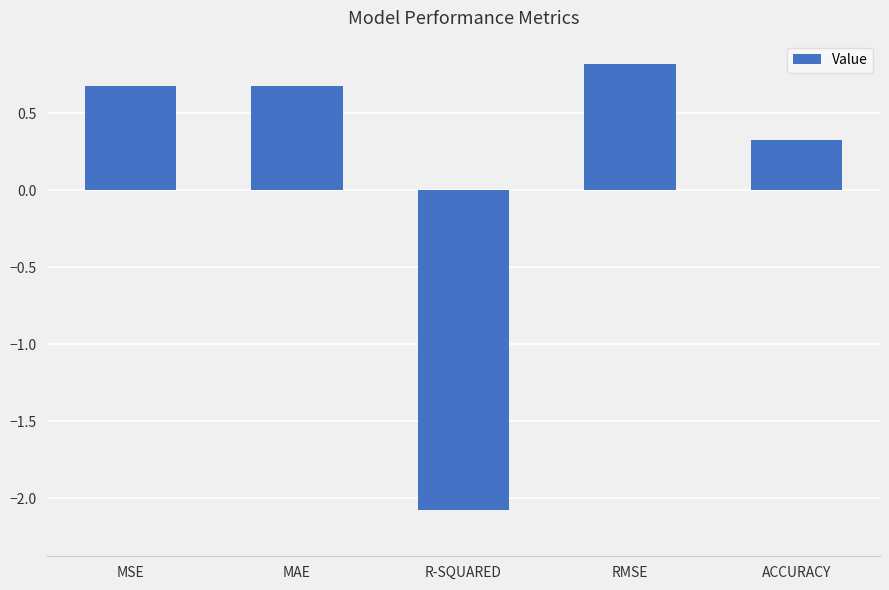

What is the maximum value shown in the chart?

0.8